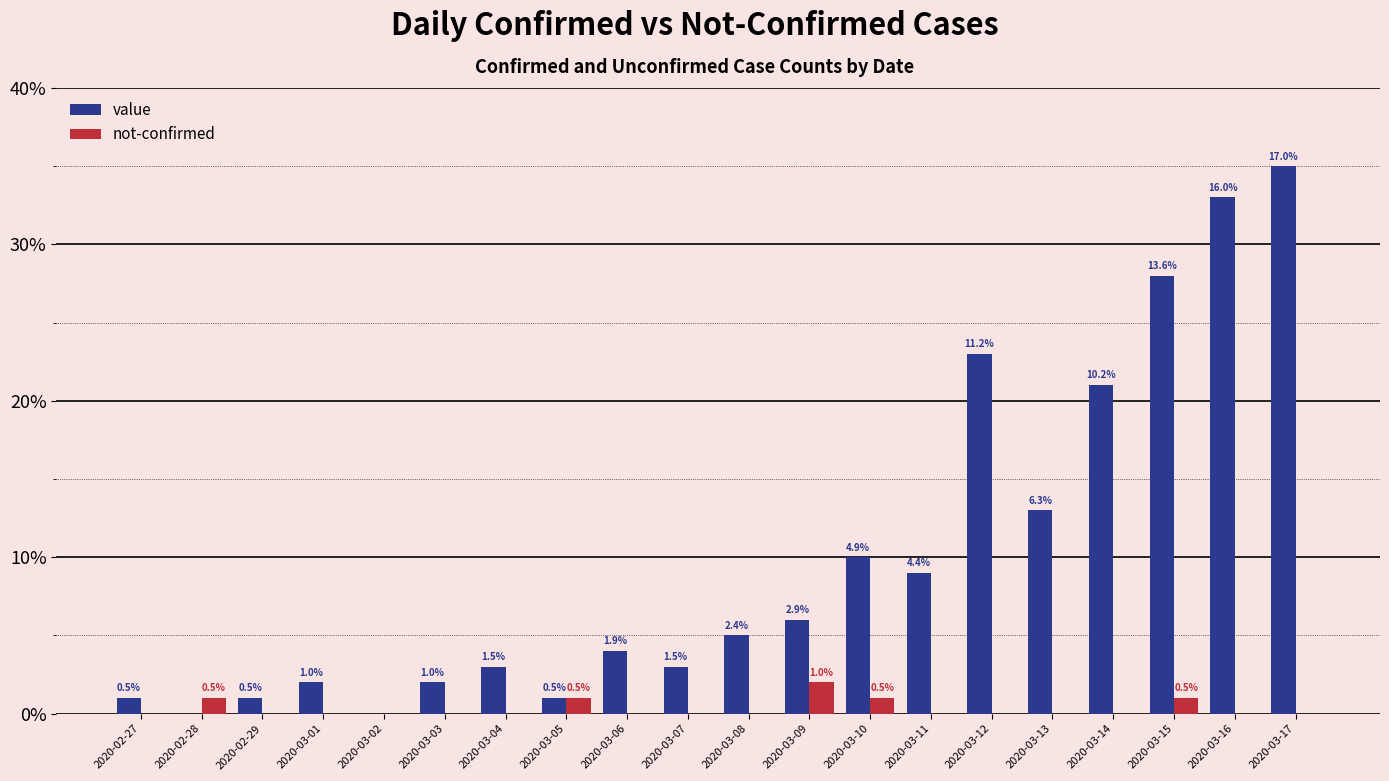

What is the maximum value for not-confirmed?

2